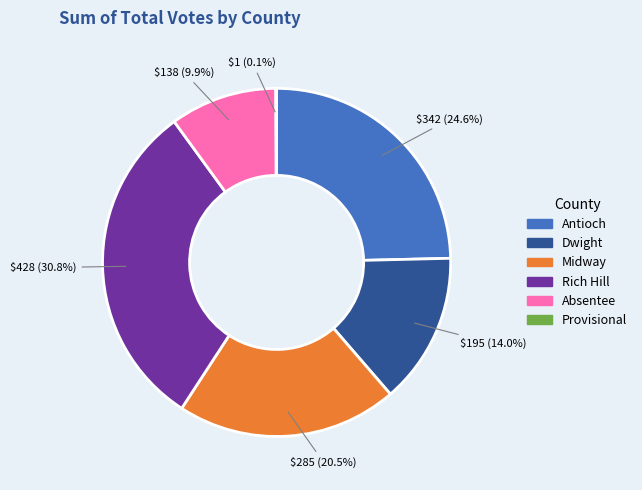

What is the largest slice in the pie chart?

Rich Hill